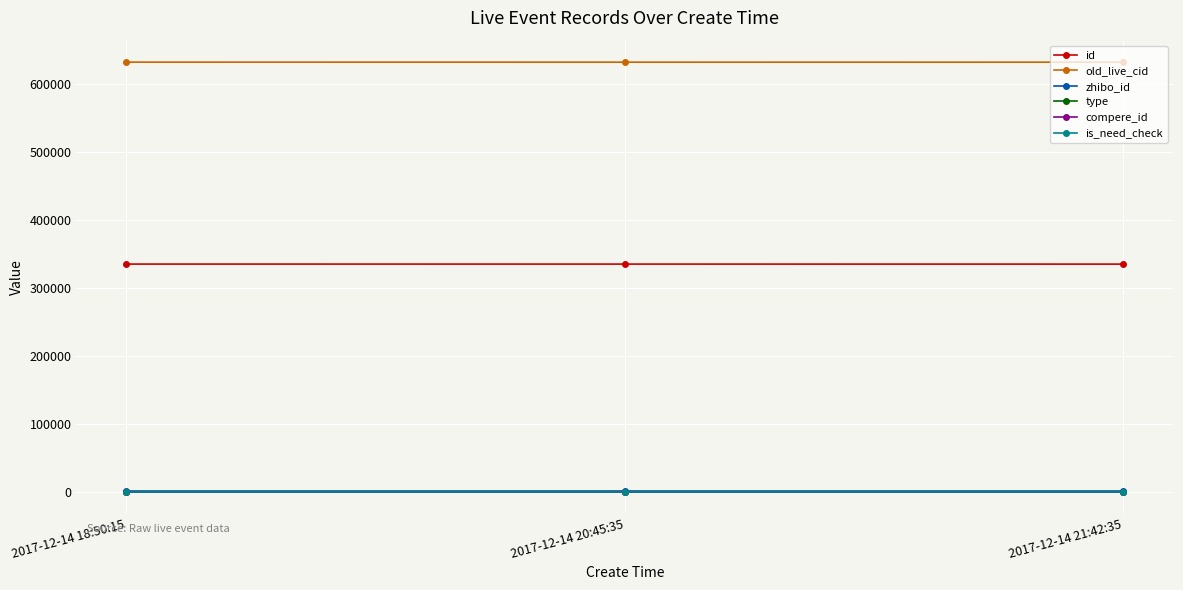

At 2017-12-14 18:50:15, list the series in order from largest to smallest.

old_live_cid, id, zhibo_id, type, compere_id, is_need_check